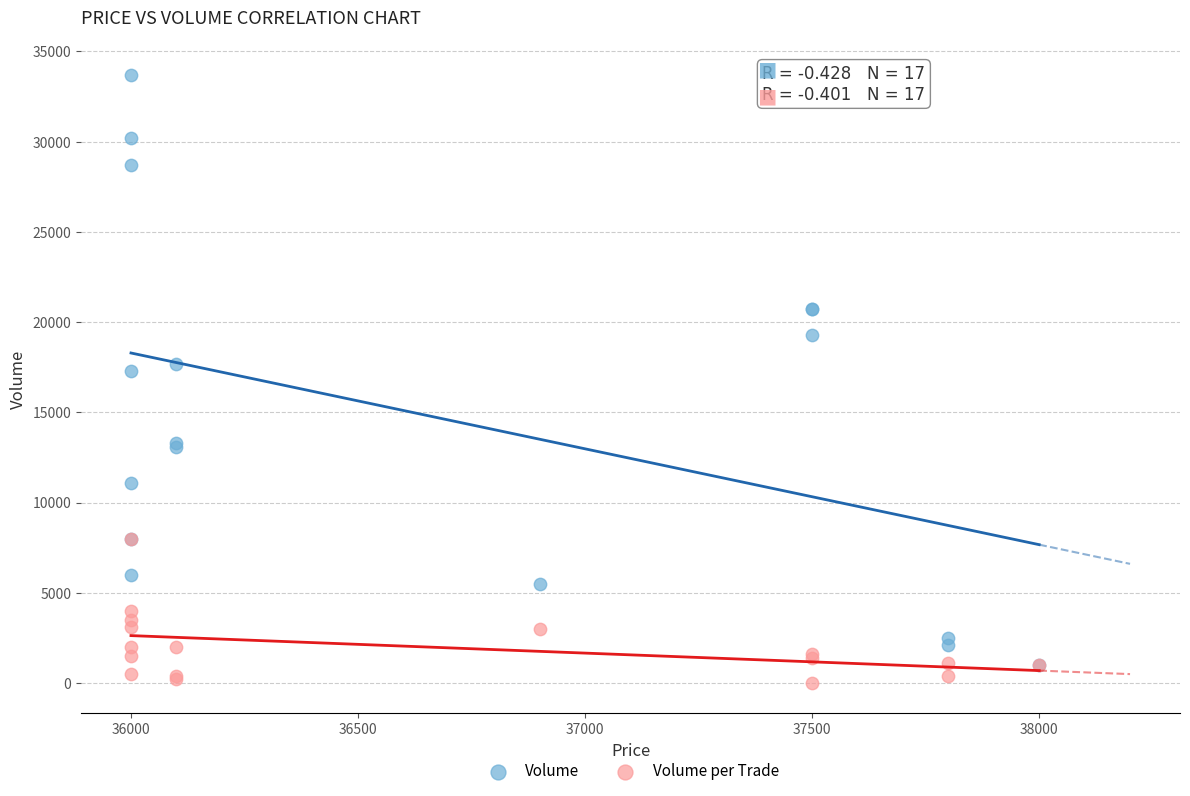

What are all the series names shown in the legend?

Volume, Volume per Trade